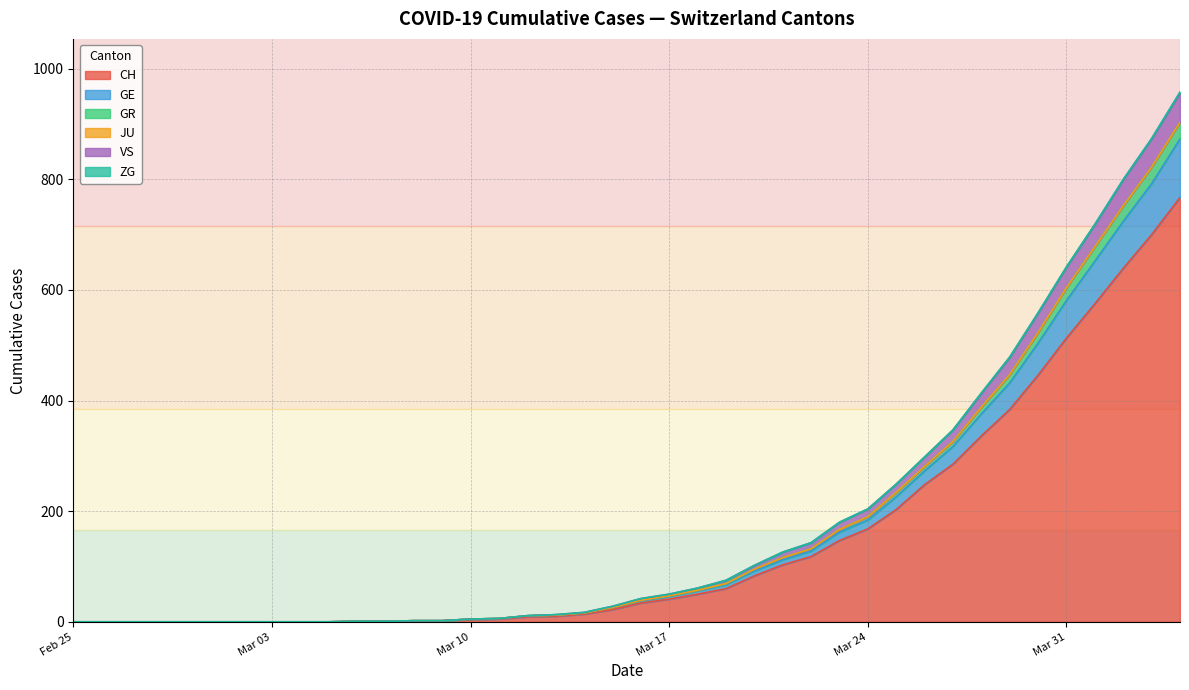

What is the maximum value for CH?

767